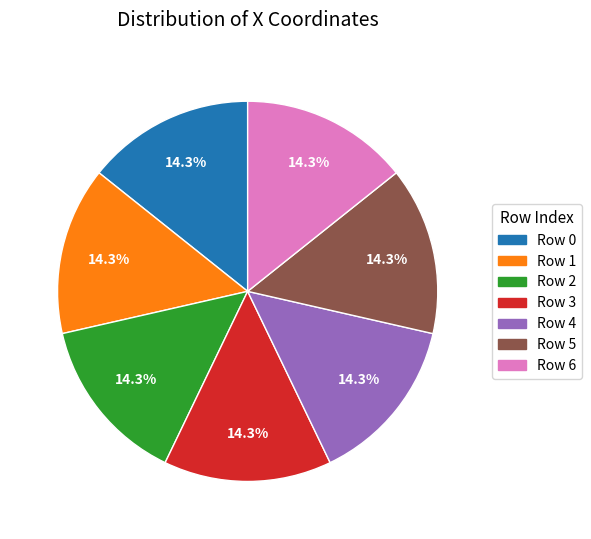

Approximately how many times larger is the value at Row 2 compared to Row 6?

1.0